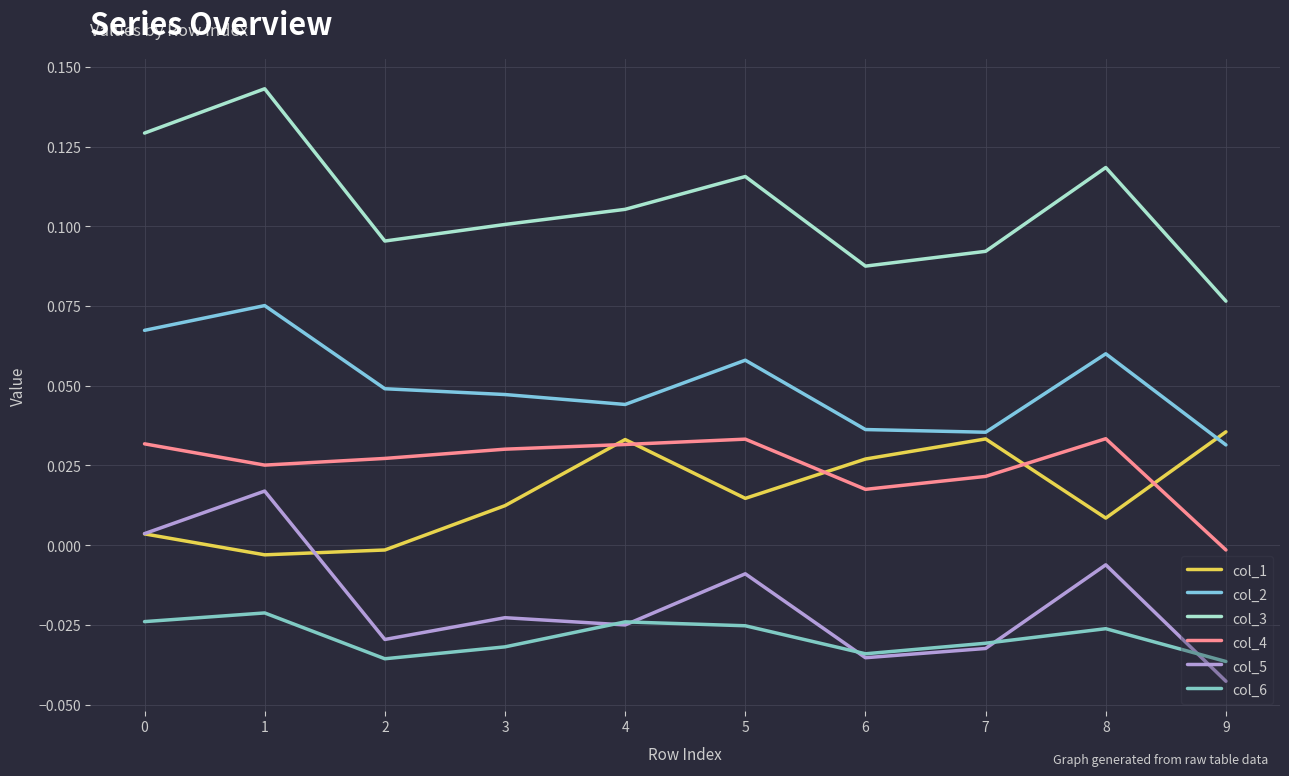

Where is the first local minimum for col_6?

2